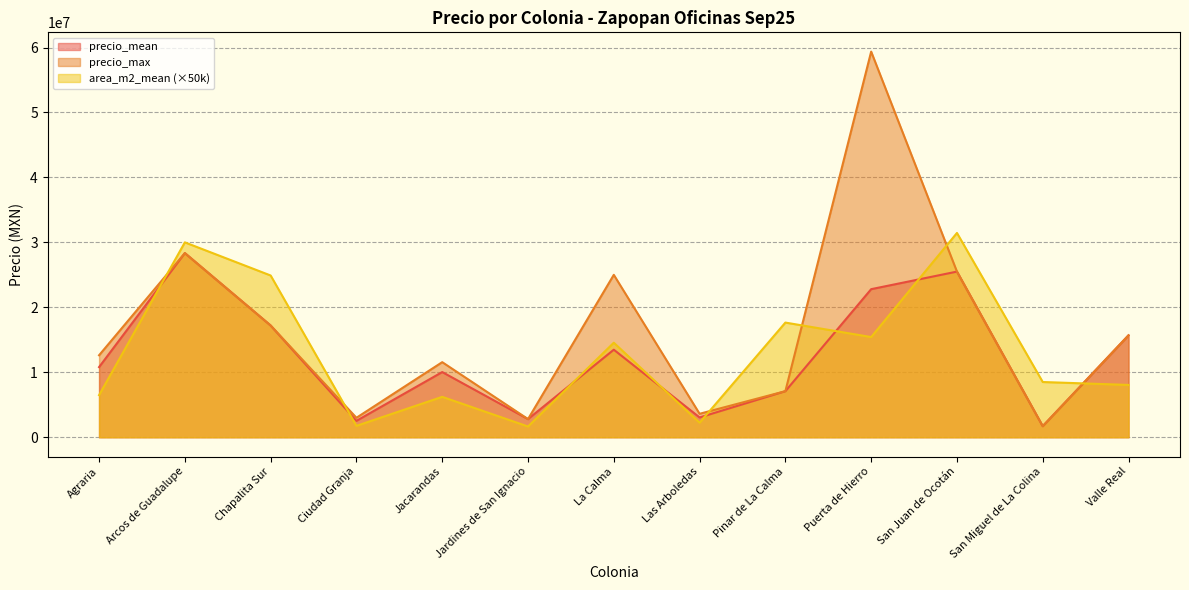

Which series has the largest total across all categories?

precio_max